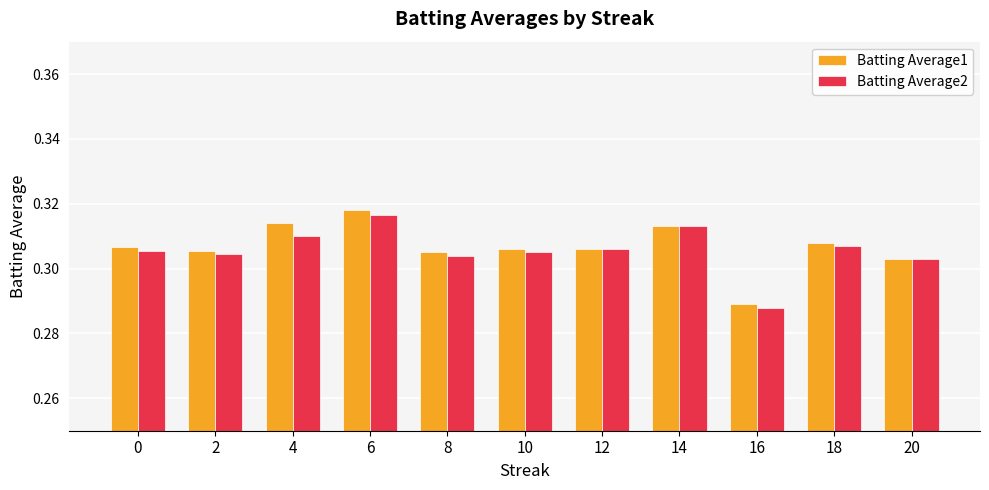

Which category has the lowest value across all series?

16